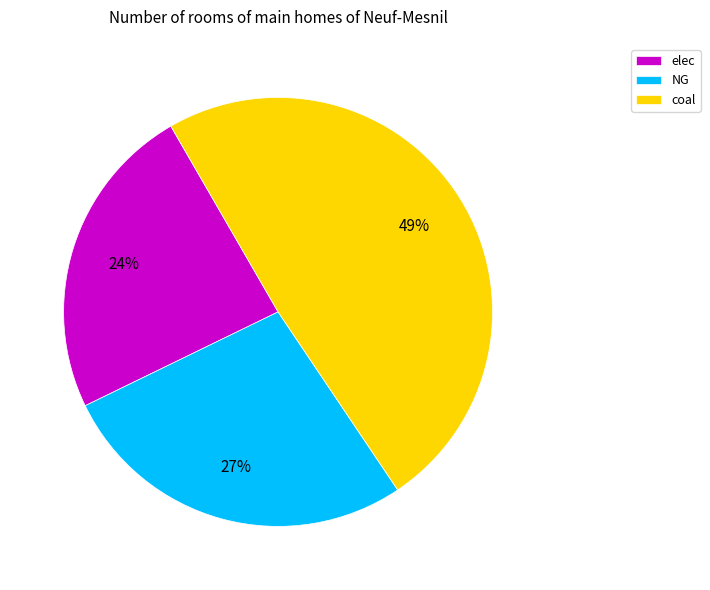

Which has a higher value, coal or NG?

coal